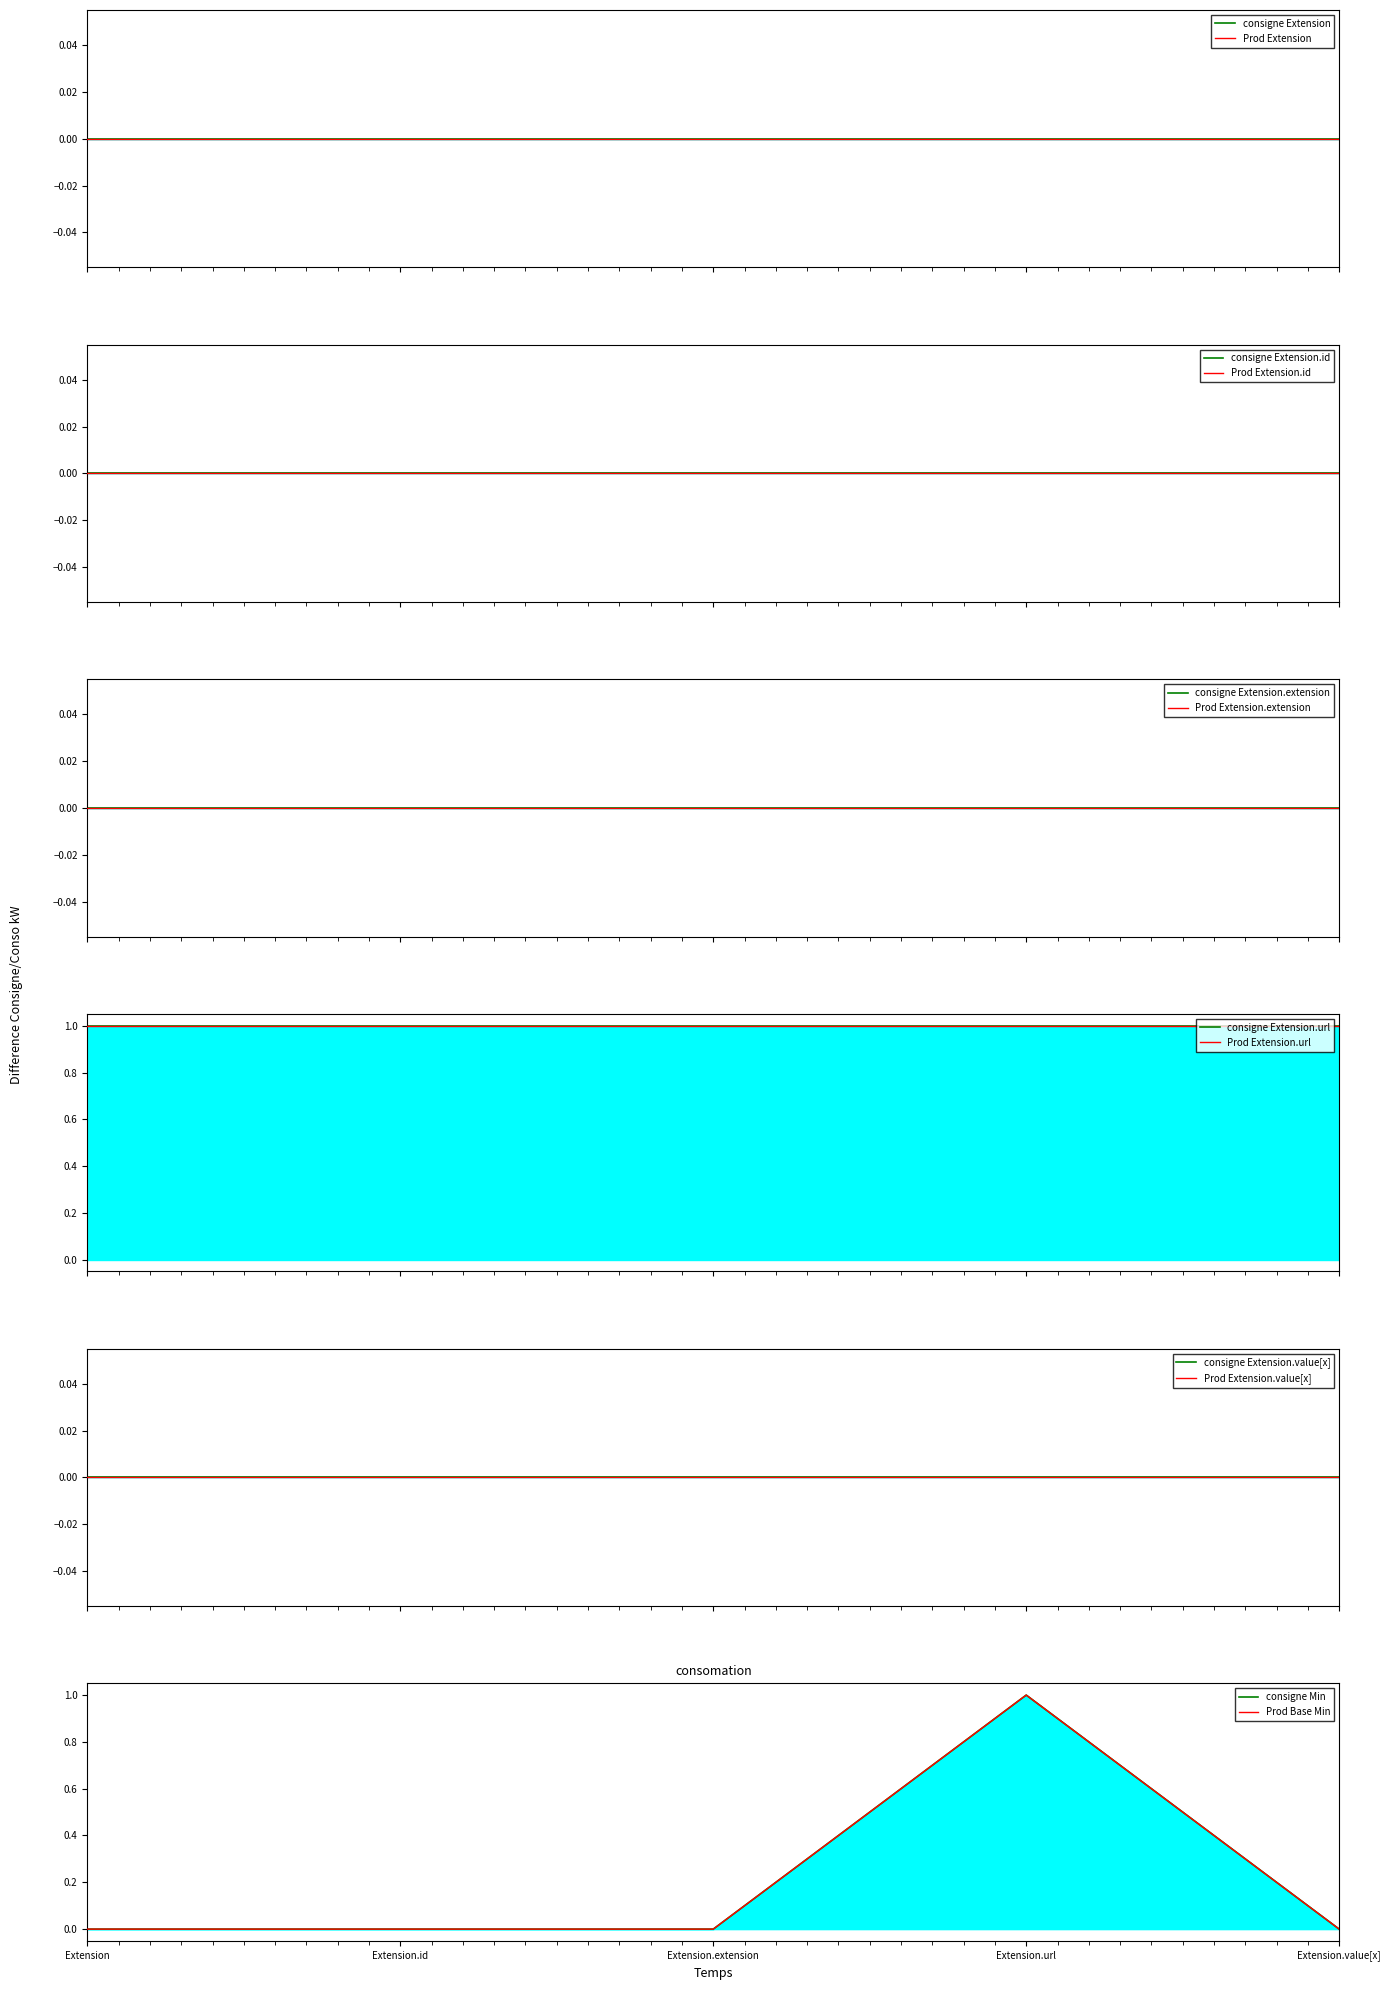

True or false: Base Min and Min intersect in this chart.

False